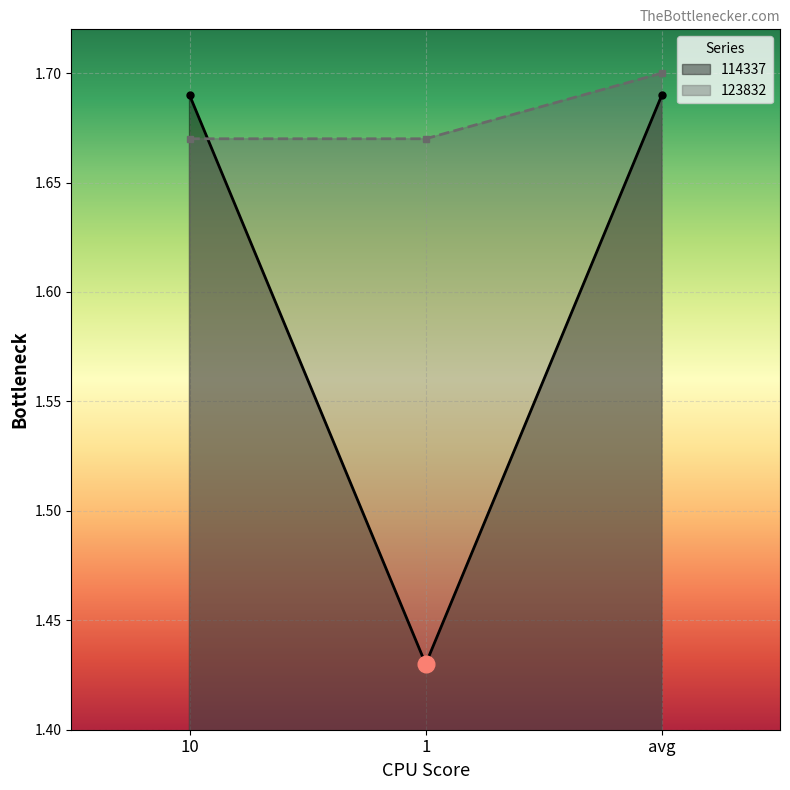

What is the maximum value shown in the chart?

1.7